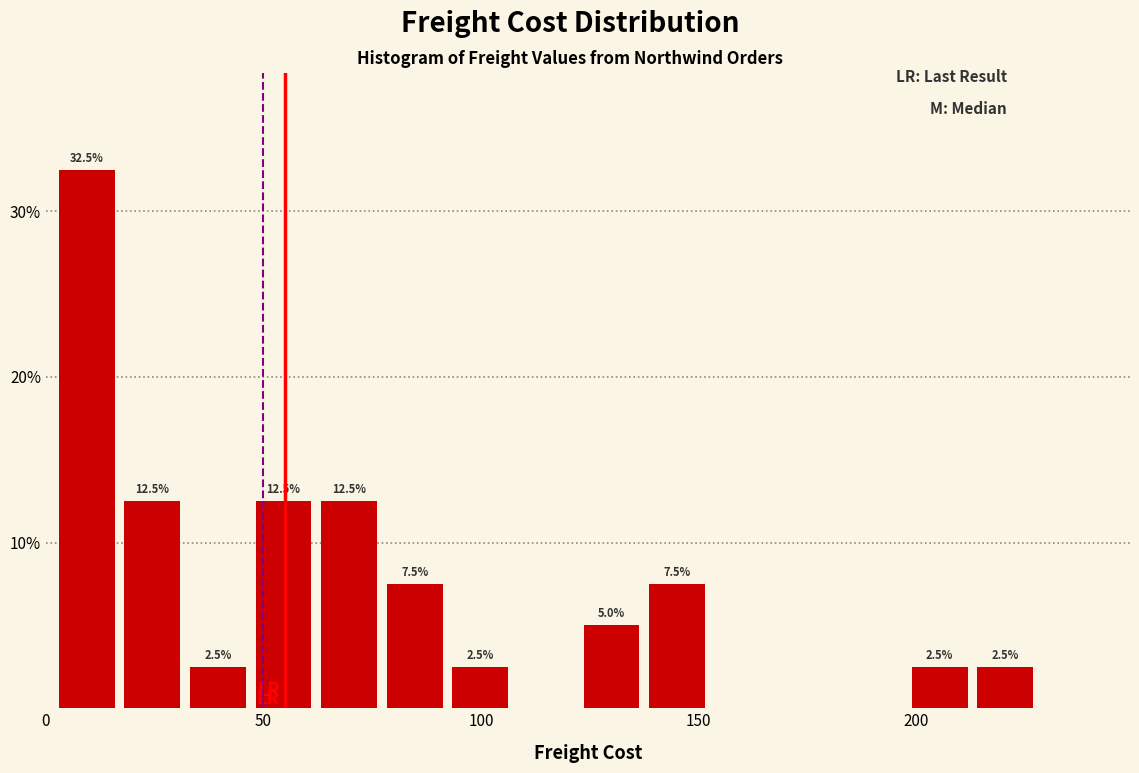

Read against the x-axis, roughly where is the centre of the tallest bar?

10